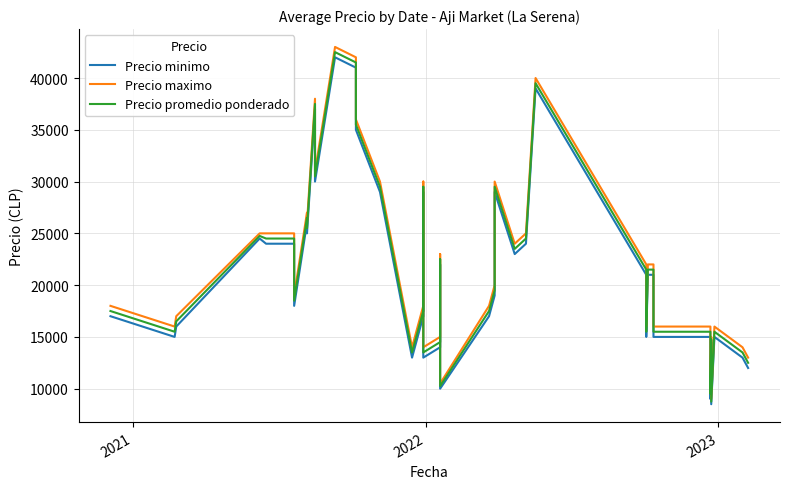

What is the highest value of the Precio minimo series?

42000